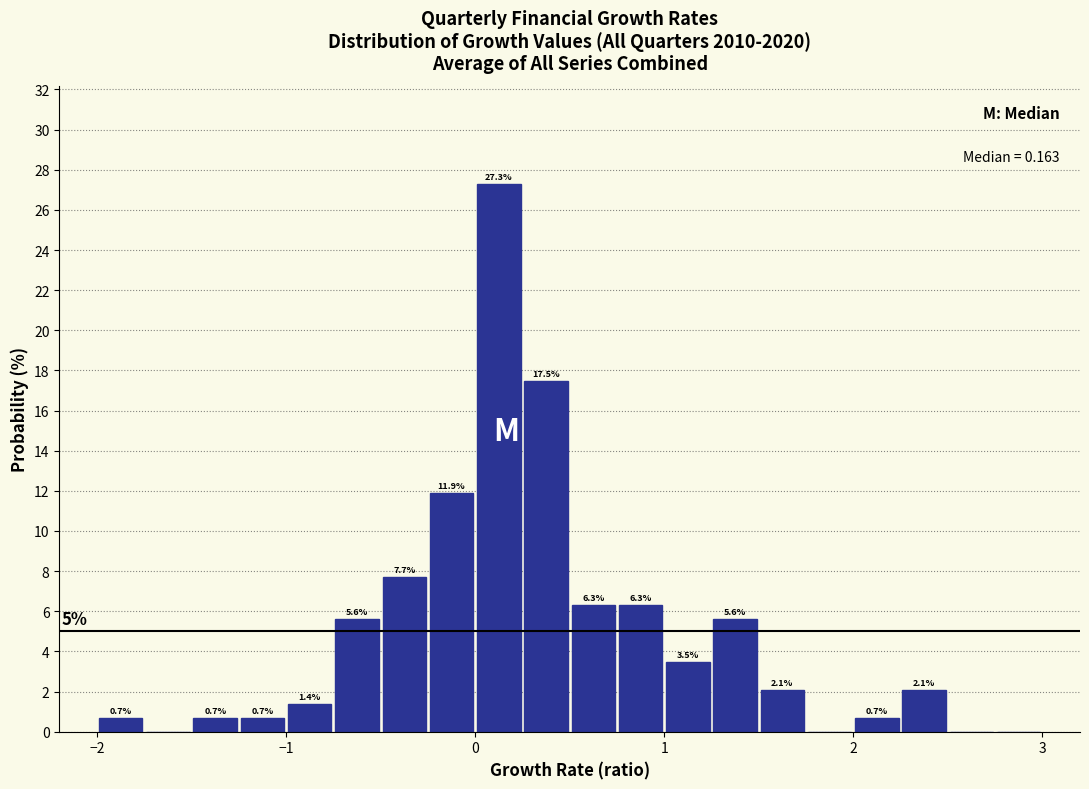

Around what value on the x-axis is the tallest bar? Give the approximate position of its centre, as read against the axis.

0.1